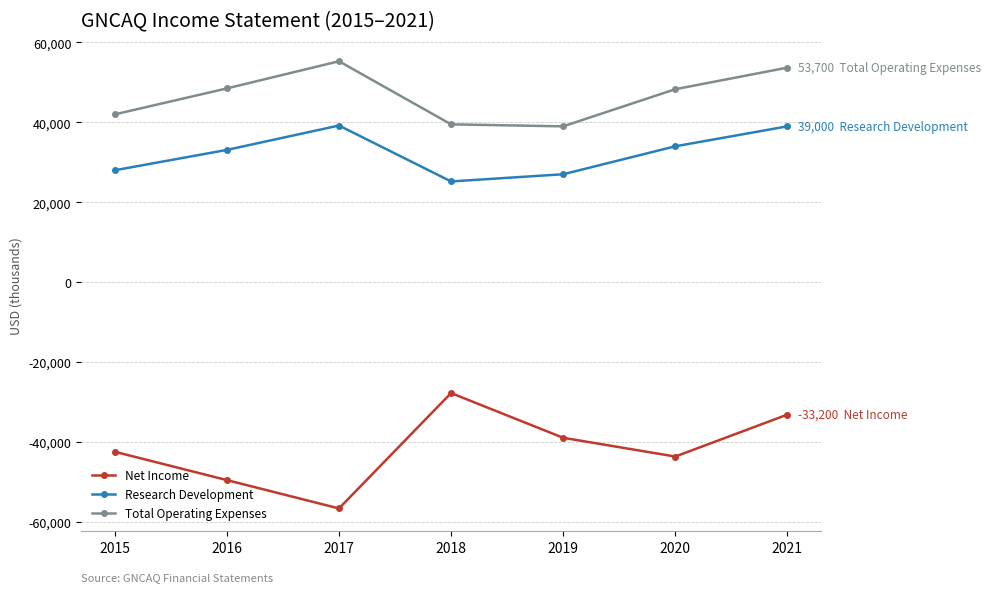

Where is Research Development nearest to the value 32200?

2016